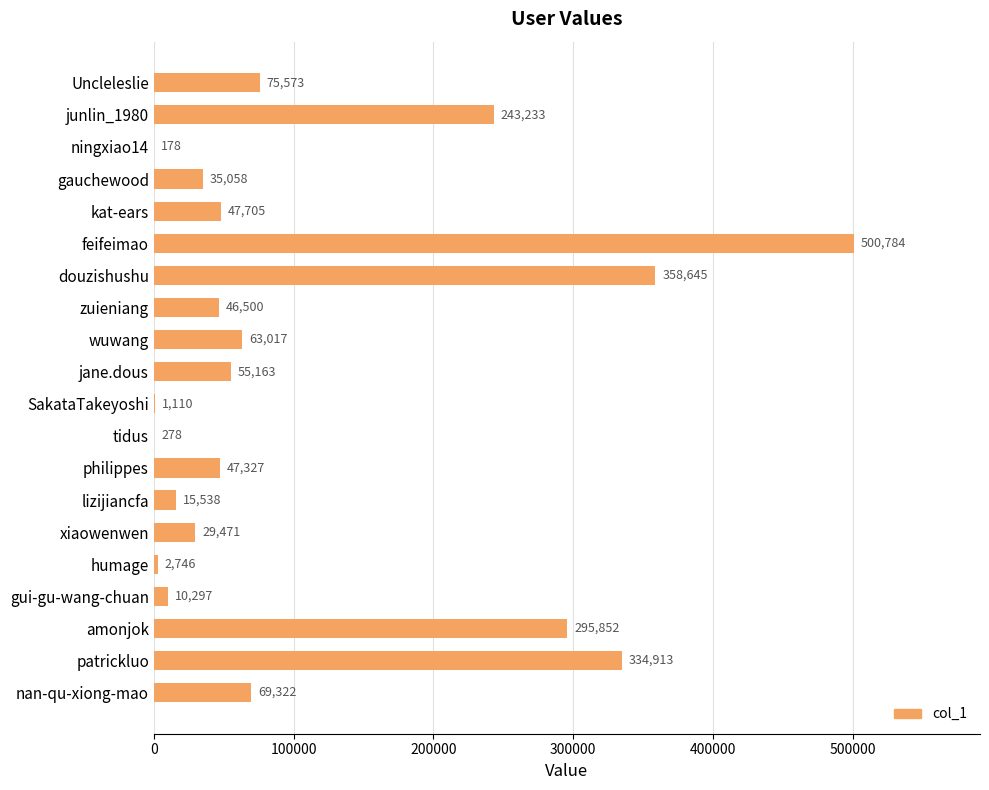

What value does the data have at SakataTakeyoshi?

1110